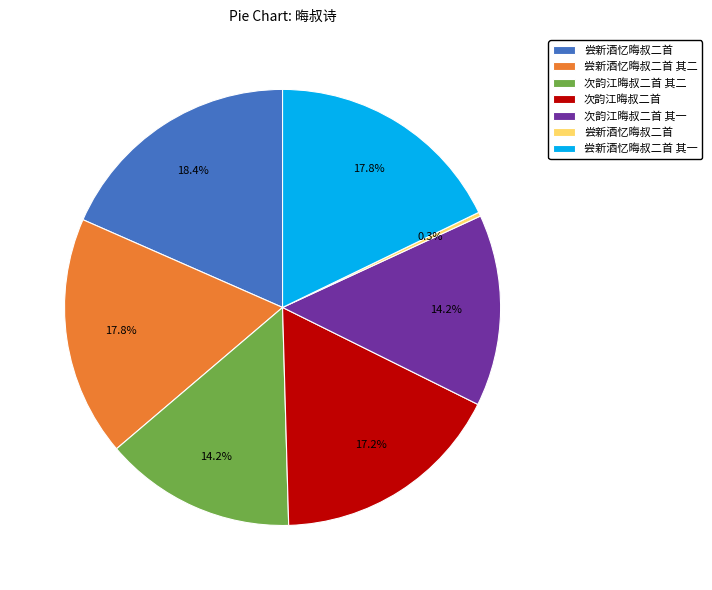

Is there any slice that represents more than half of the pie?

No